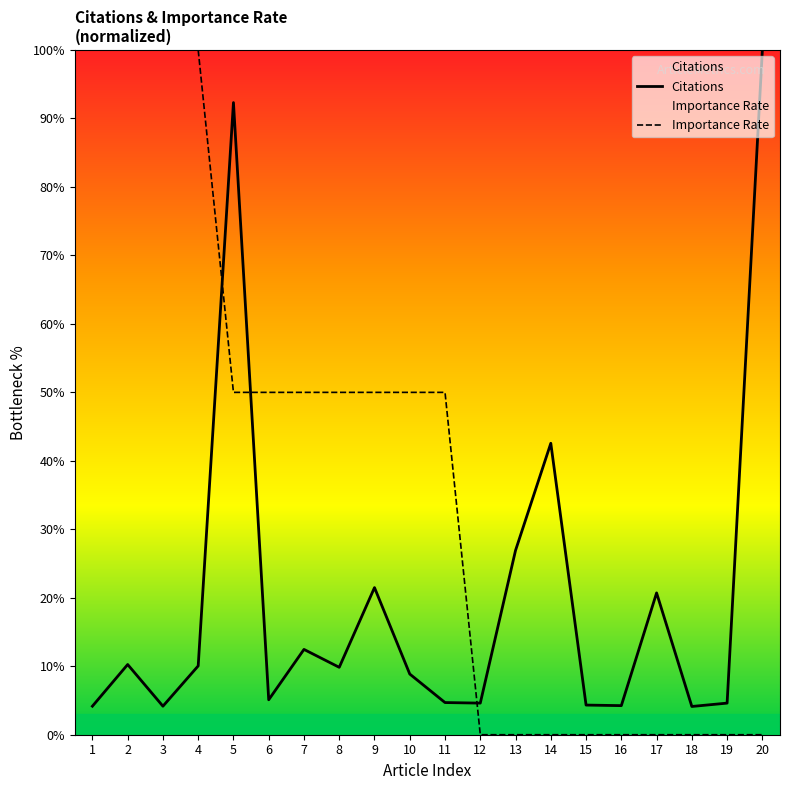

Is the value of Importance Rate at 1 greater than the value of Citations at 2?

Yes